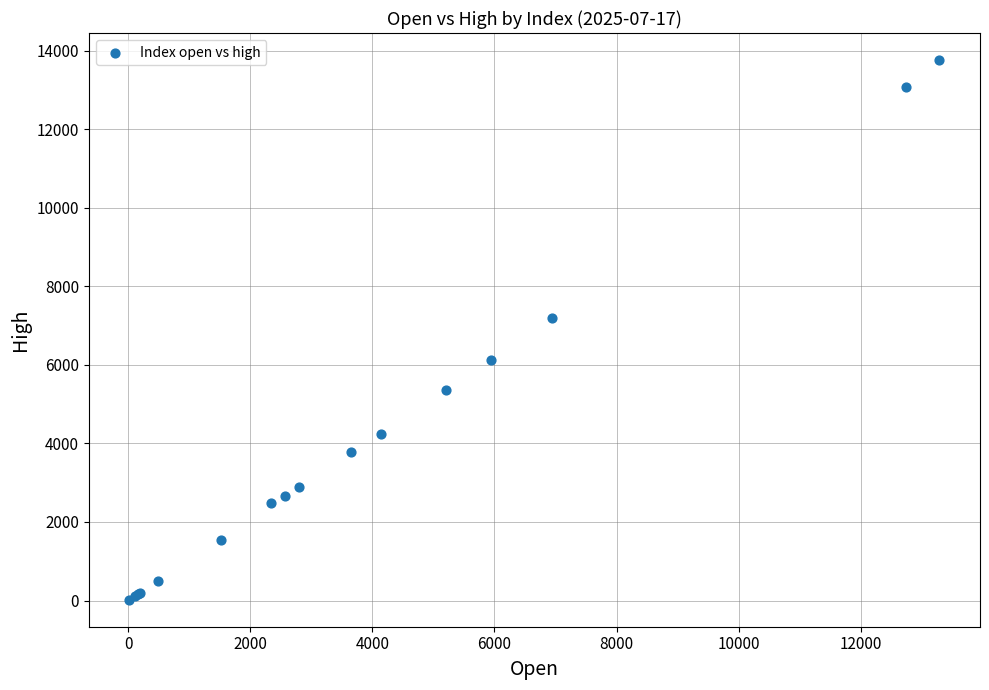

What Y value in the scatter plot is closest to 6889?

7182.8